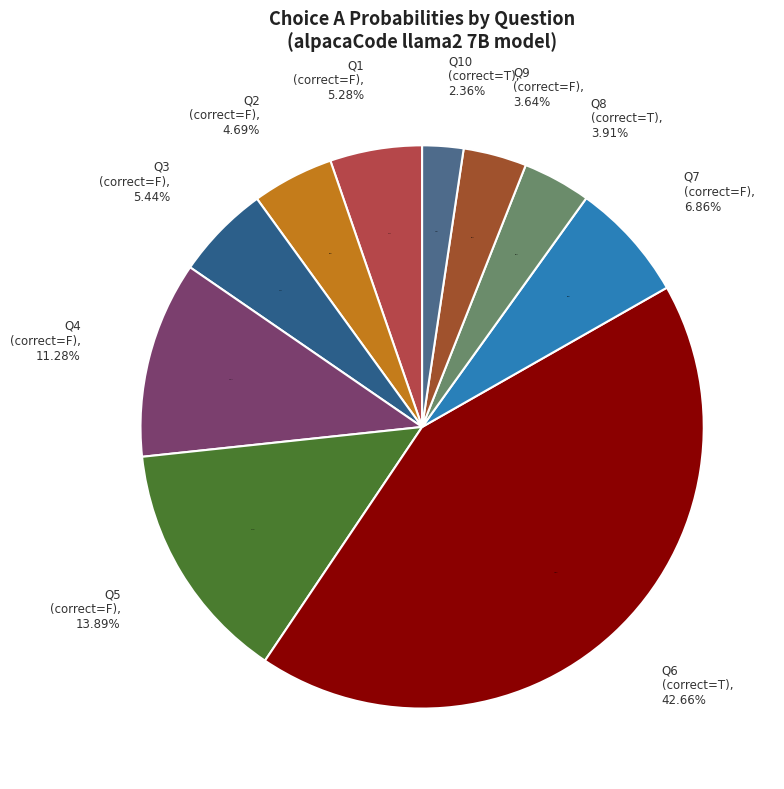

What percentage is the True slice, to the nearest percent?

43%